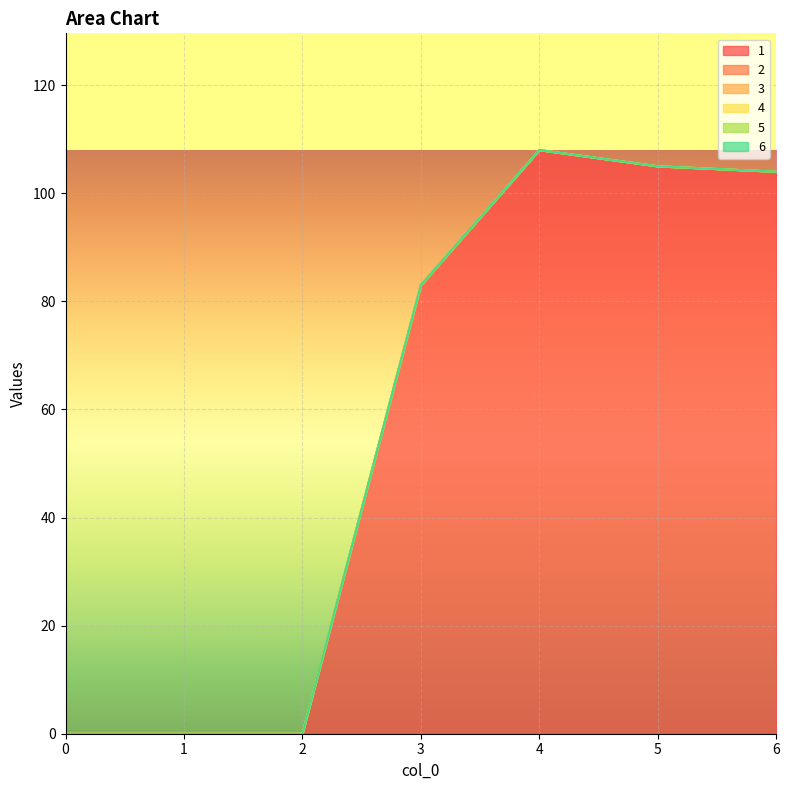

True or false: 5 has more than 0 points higher than both neighbors.

False